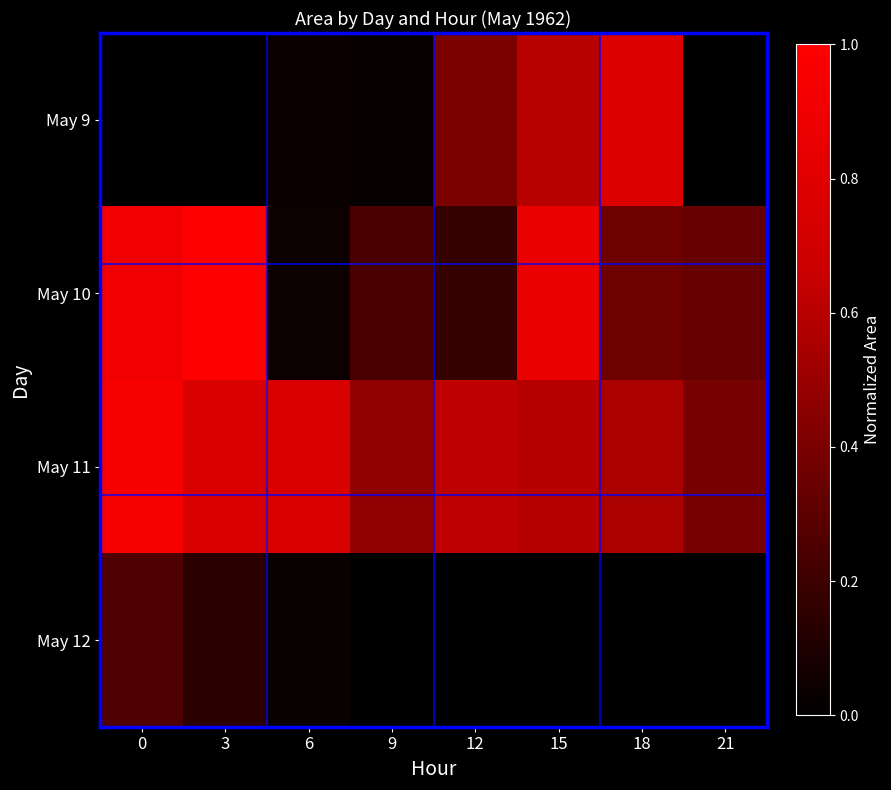

What is the total value across all series at 6?

0.9